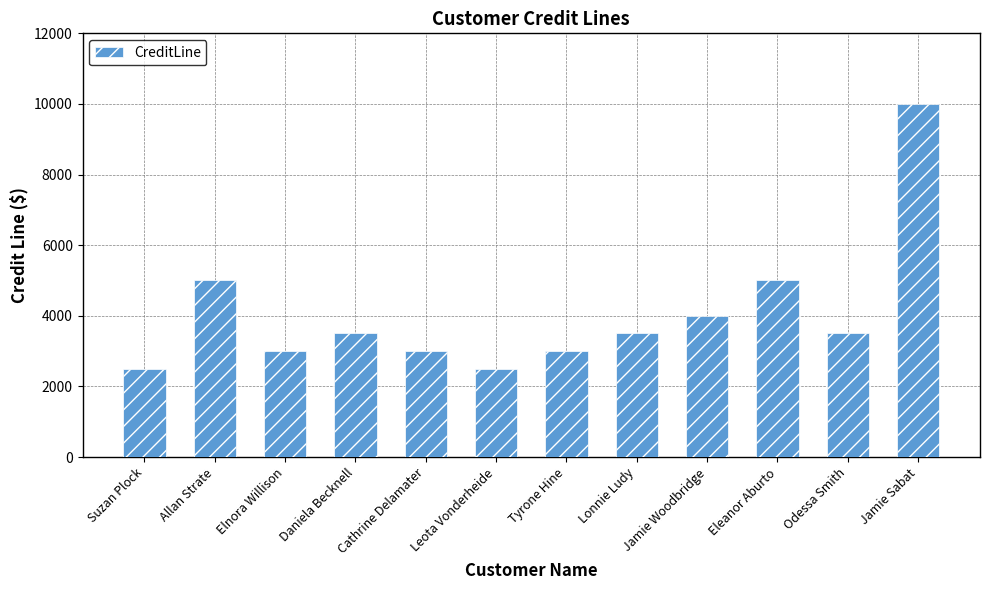

True or false: the data shows 5000 at Eleanor Aburto.

True